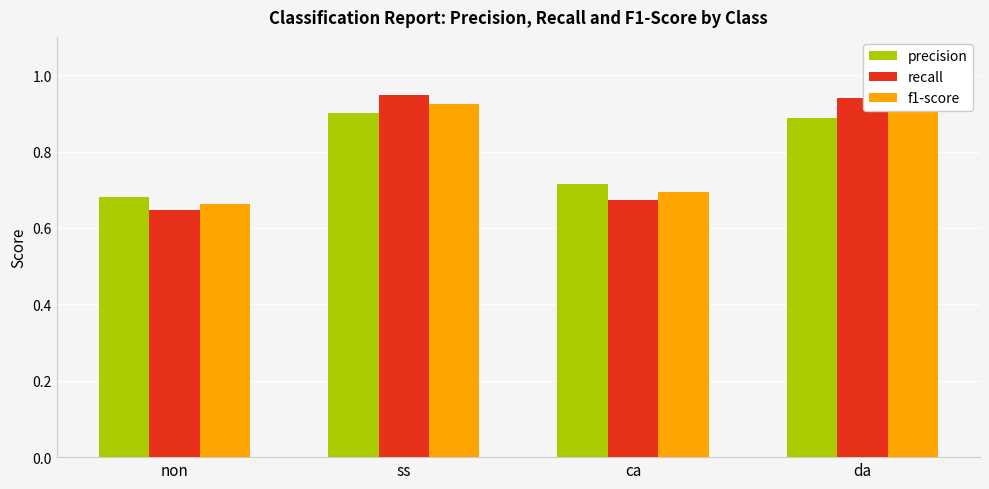

Does the chart contain stacked bars?

No